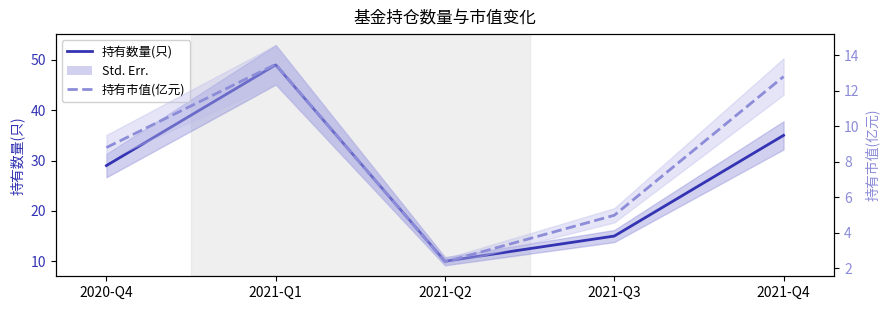

What is the value of the 持有市值(亿元) point at the 2nd from the left?

13.5